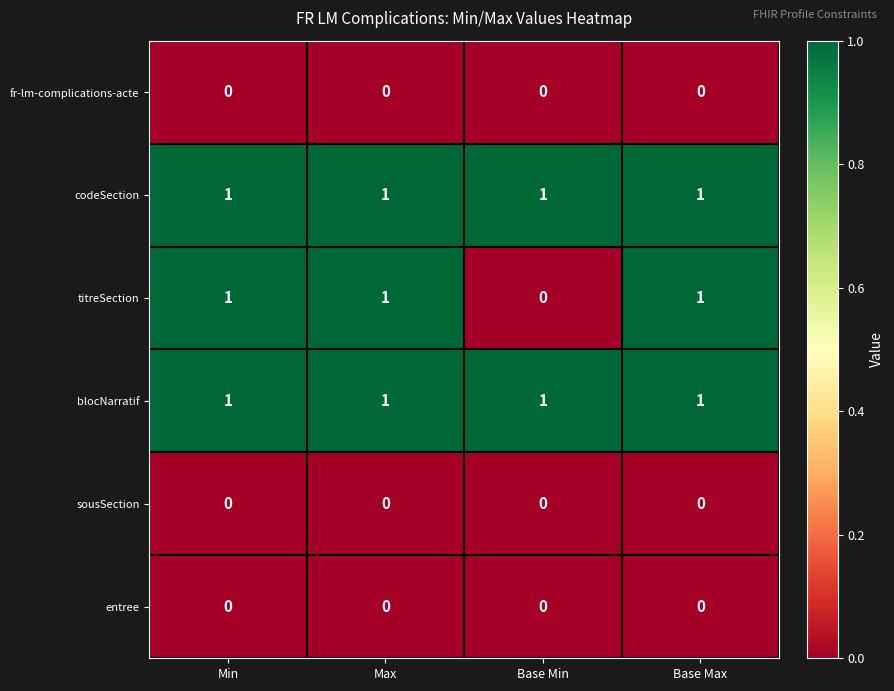

Reading left to right, list all the values displayed in this chart.

fr-lm-complications-acte: 0	0	0	0
codeSection: 1	1	1	1
titreSection: 1	1	0	1
blocNarratif: 1	1	1	1
sousSection: 0	0	0	0
entree: 0	0	0	0